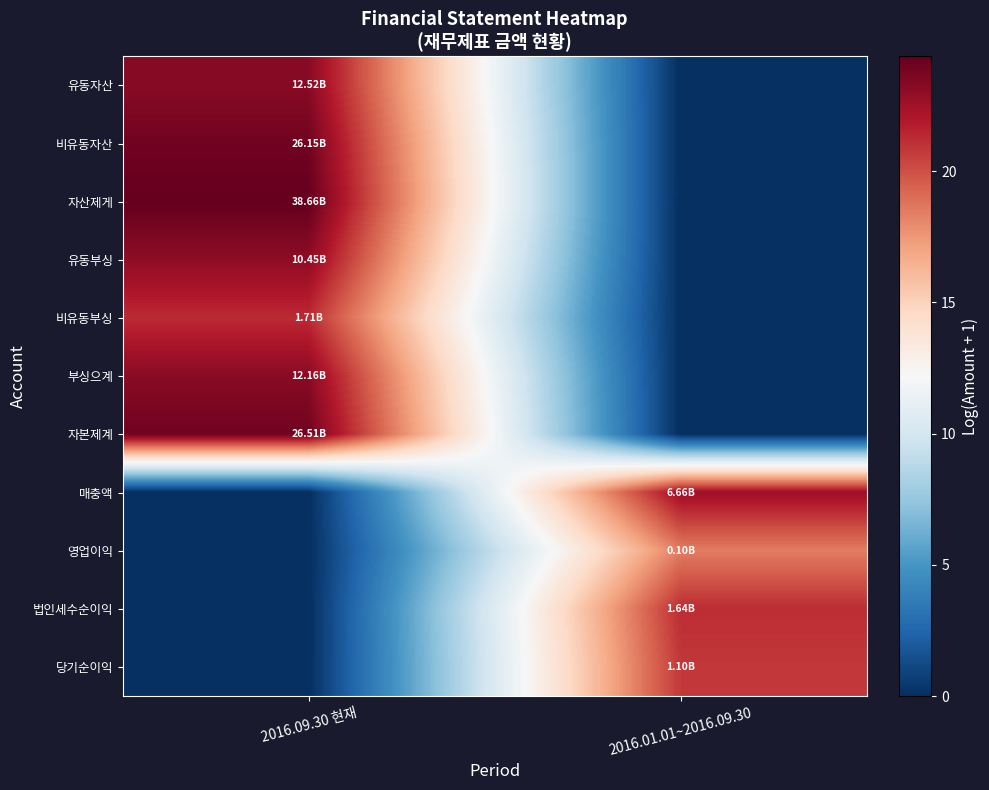

Which has a higher value, 2016.09.30 현재 or 2016.01.01~2016.09.30?

2016.09.30 현재